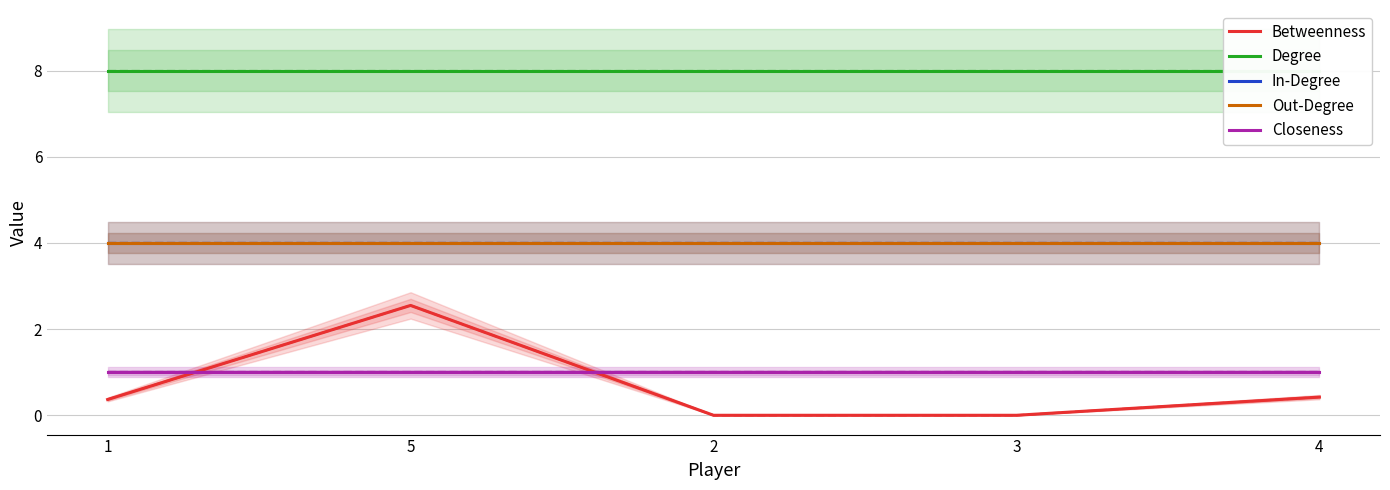

What is the value of the In-Degree point at the 4th from the left?

4.0